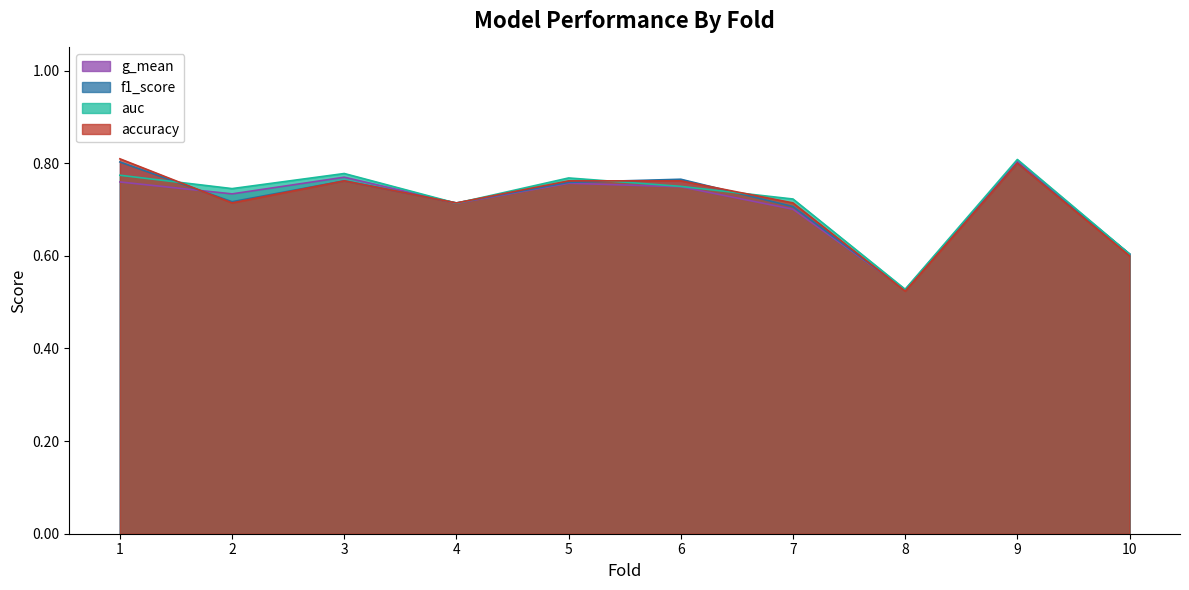

Count the accuracy values in the range 0 to 1.

10